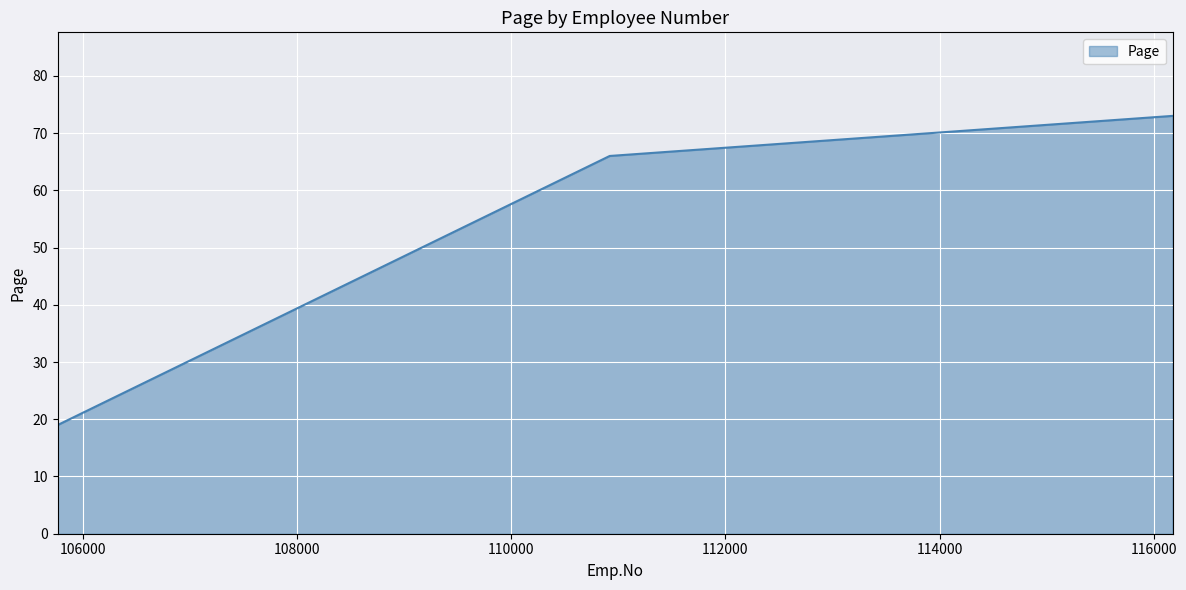

What is the average value?

53